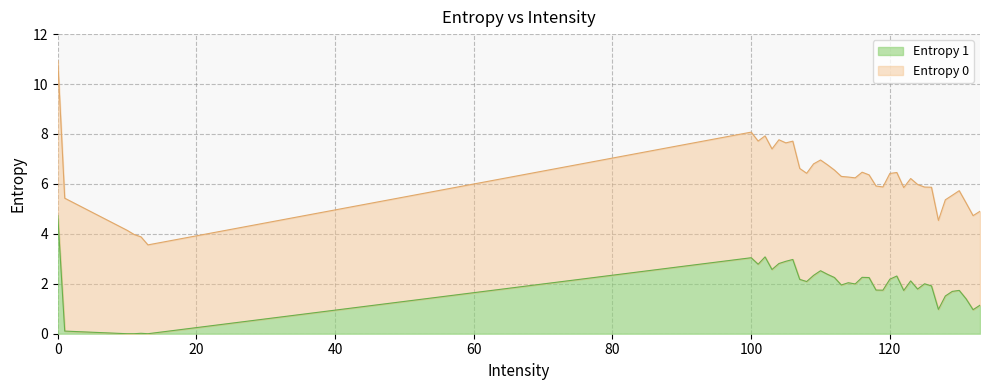

What is the highest value of the Entropy 1 series?

4.7